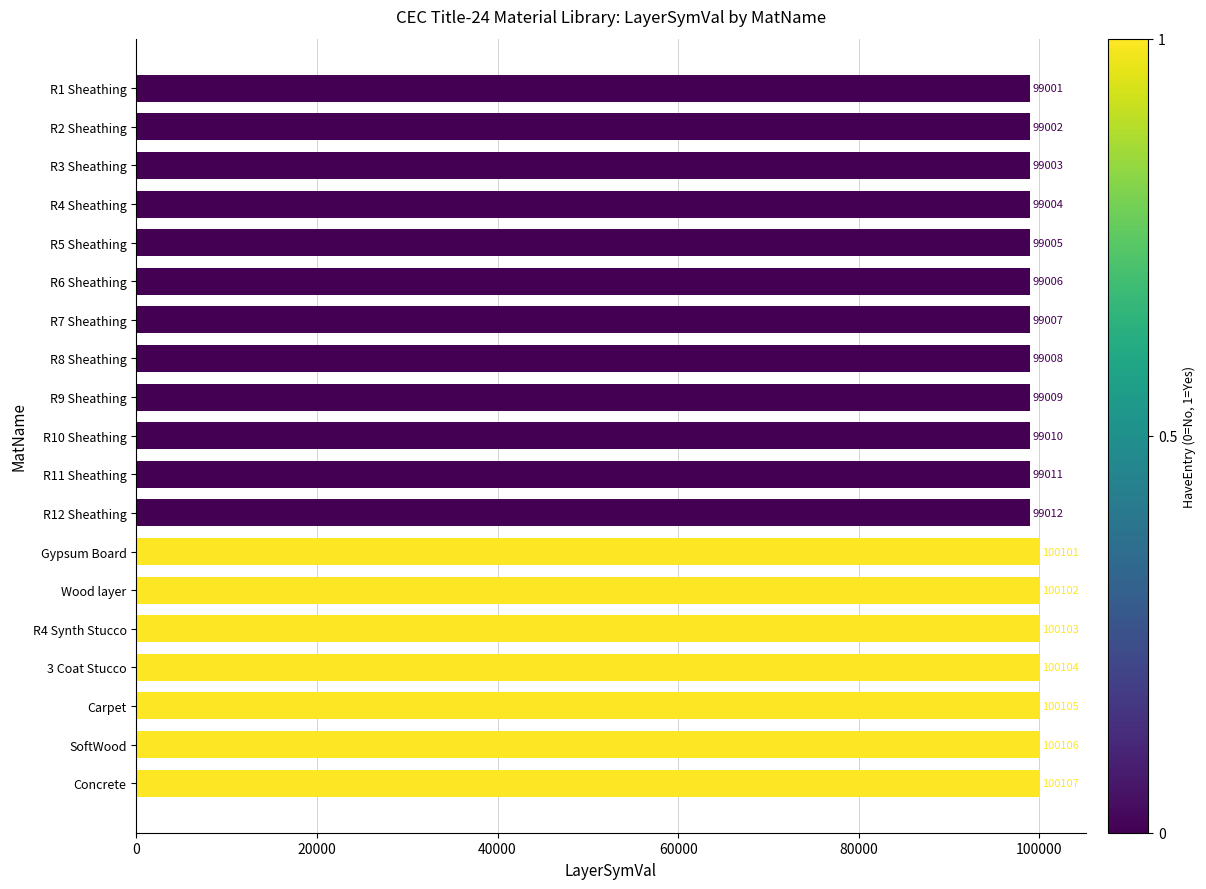

How many values are below 99010?

9